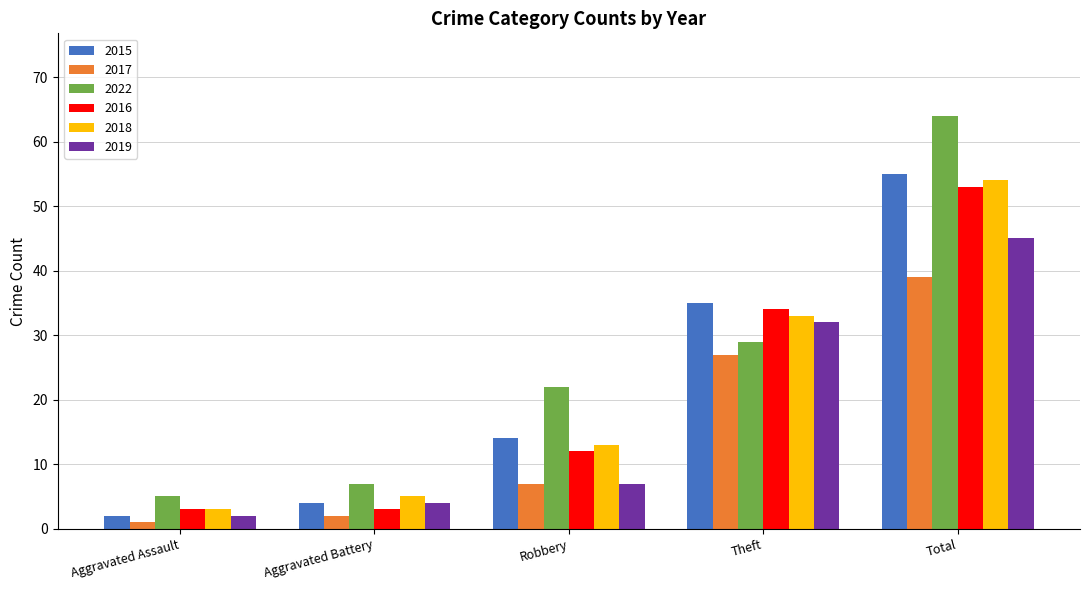

What is the minimum value for 2015?

2